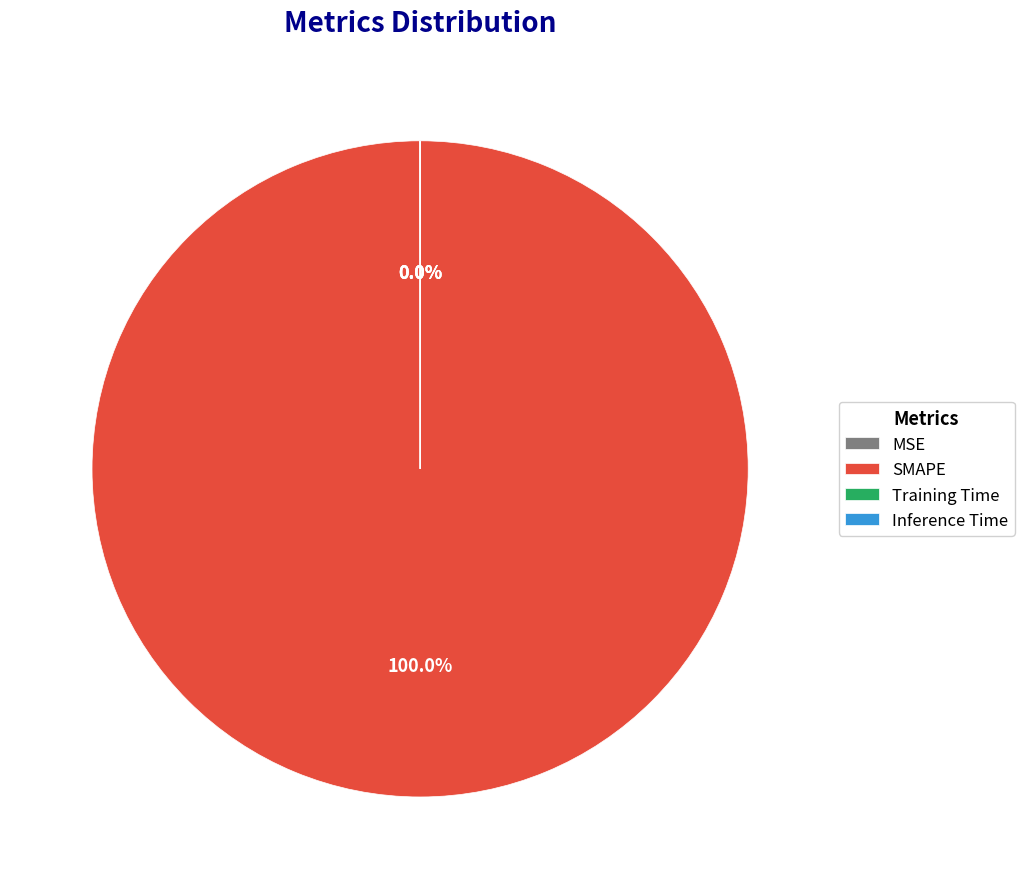

What is the largest slice in the pie chart?

SMAPE